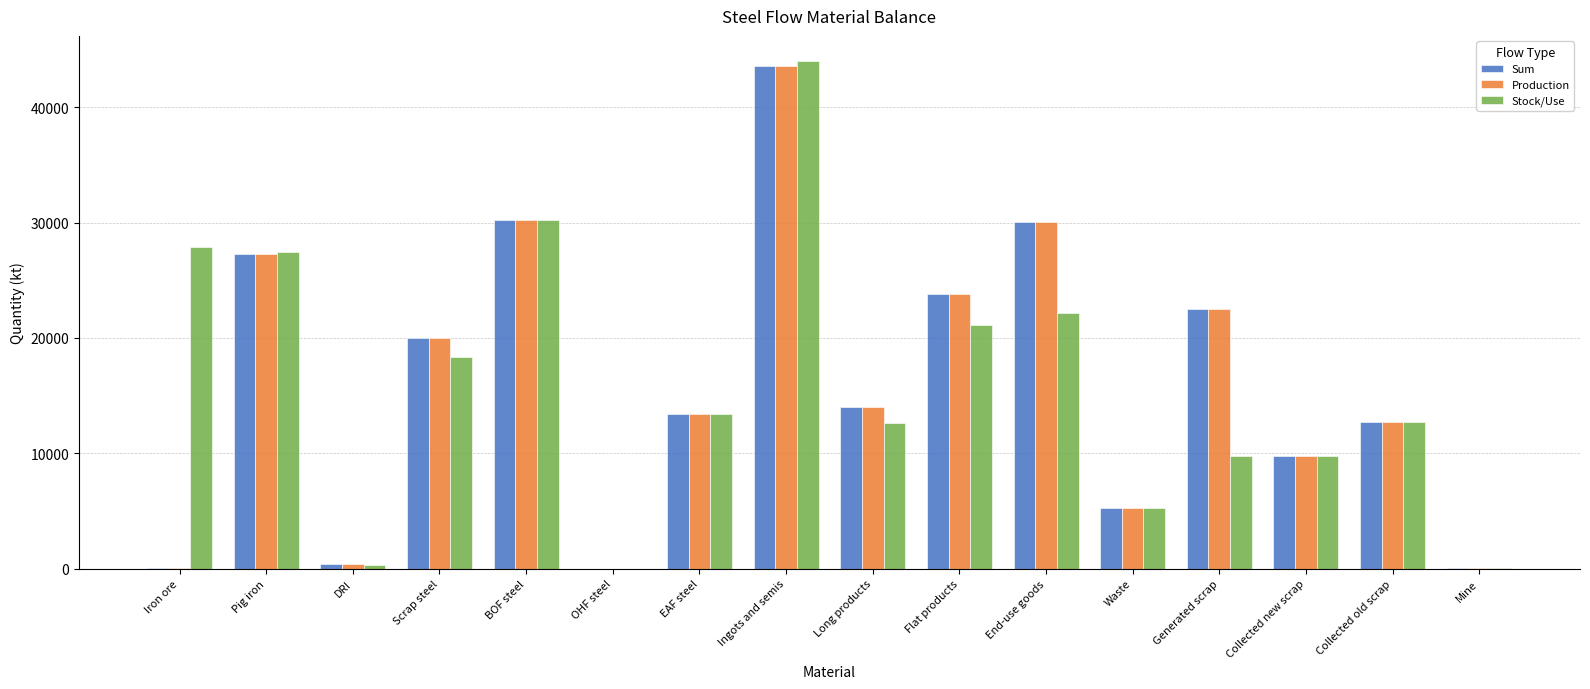

What is the sum of all Stock/Use values?

255161.3